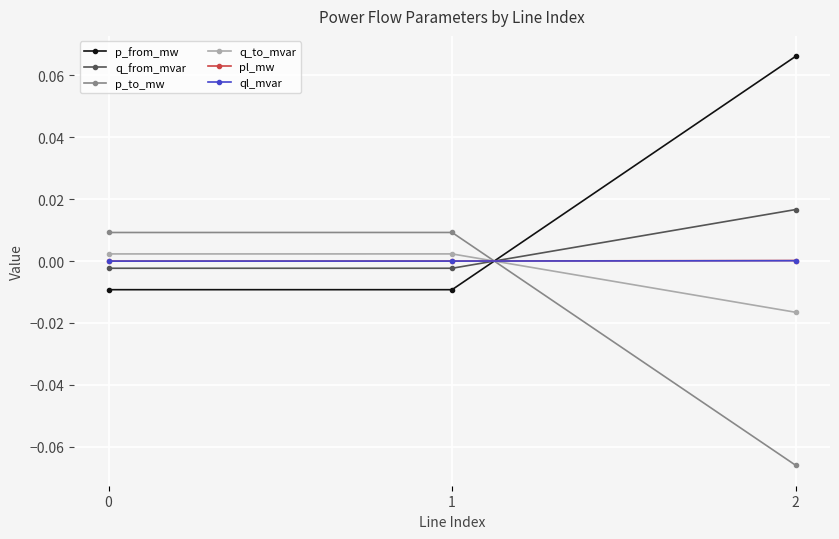

How many values in p_from_mw are above zero?

1